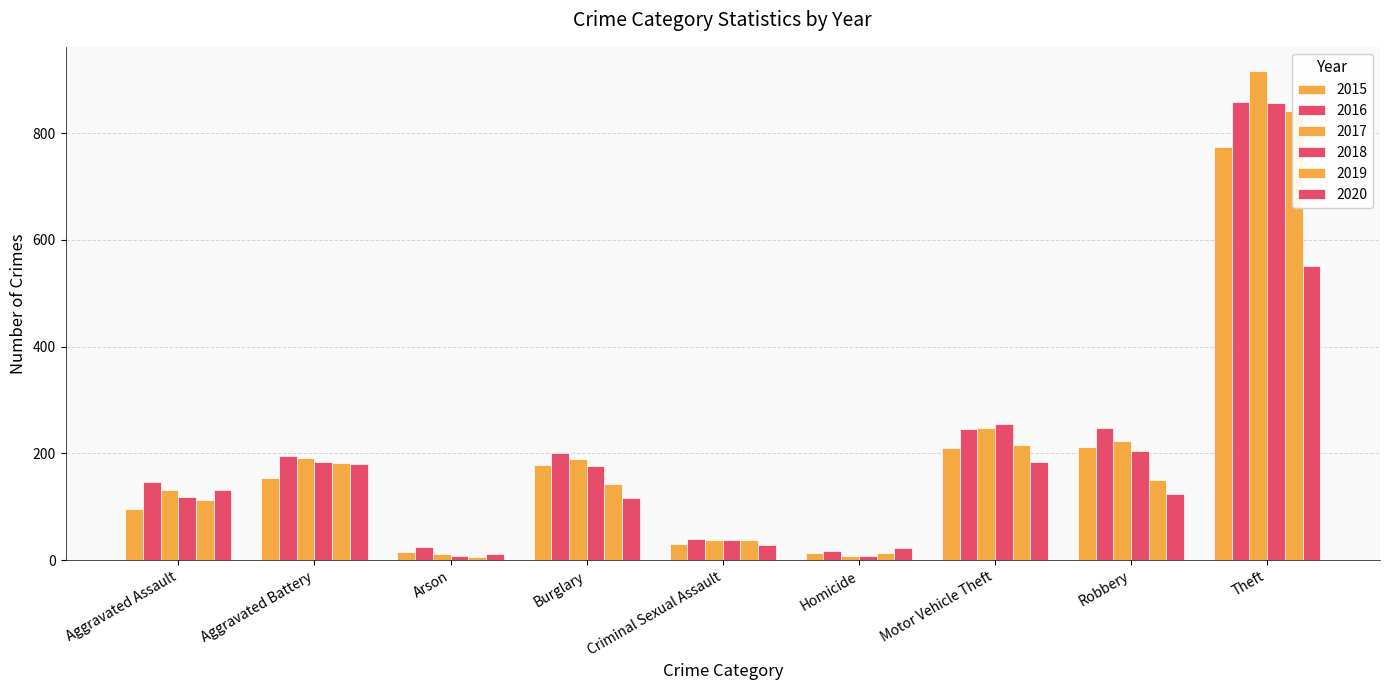

What is the smallest value displayed?

6